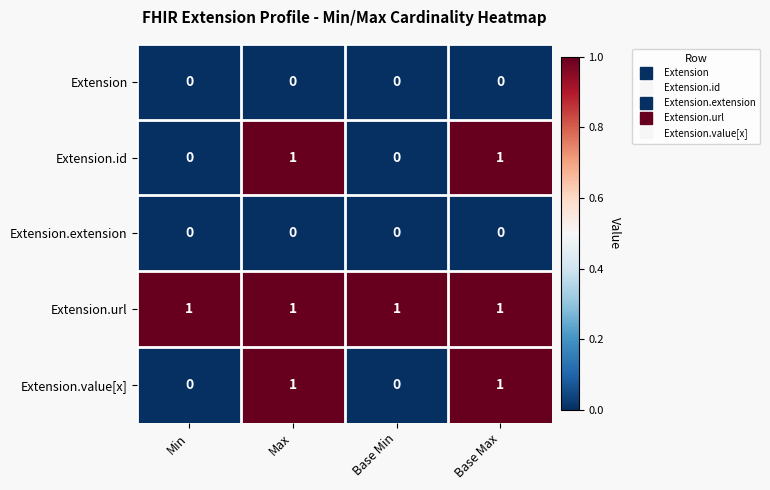

How many Extension.value[x] values are between 0 and 1?

4